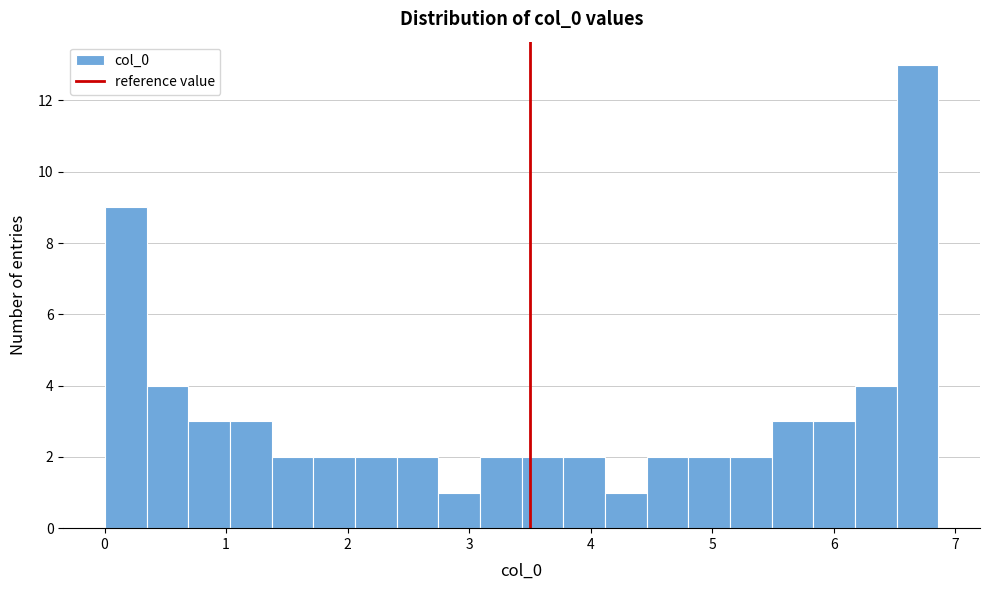

Read against the x-axis, roughly where is the centre of the tallest bar?

6.7